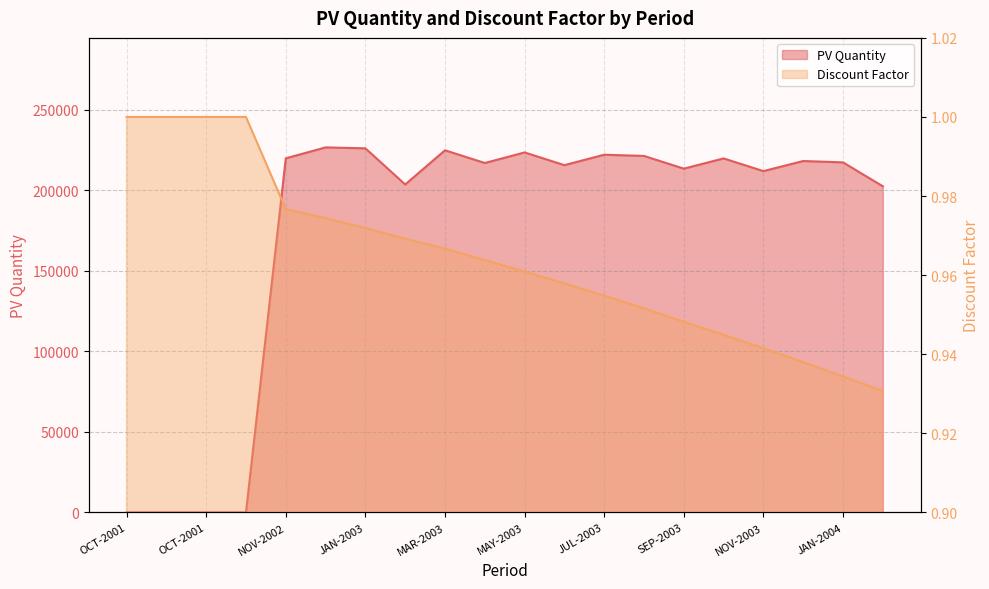

What is the label of the 12th point from the right?

MAR-2003